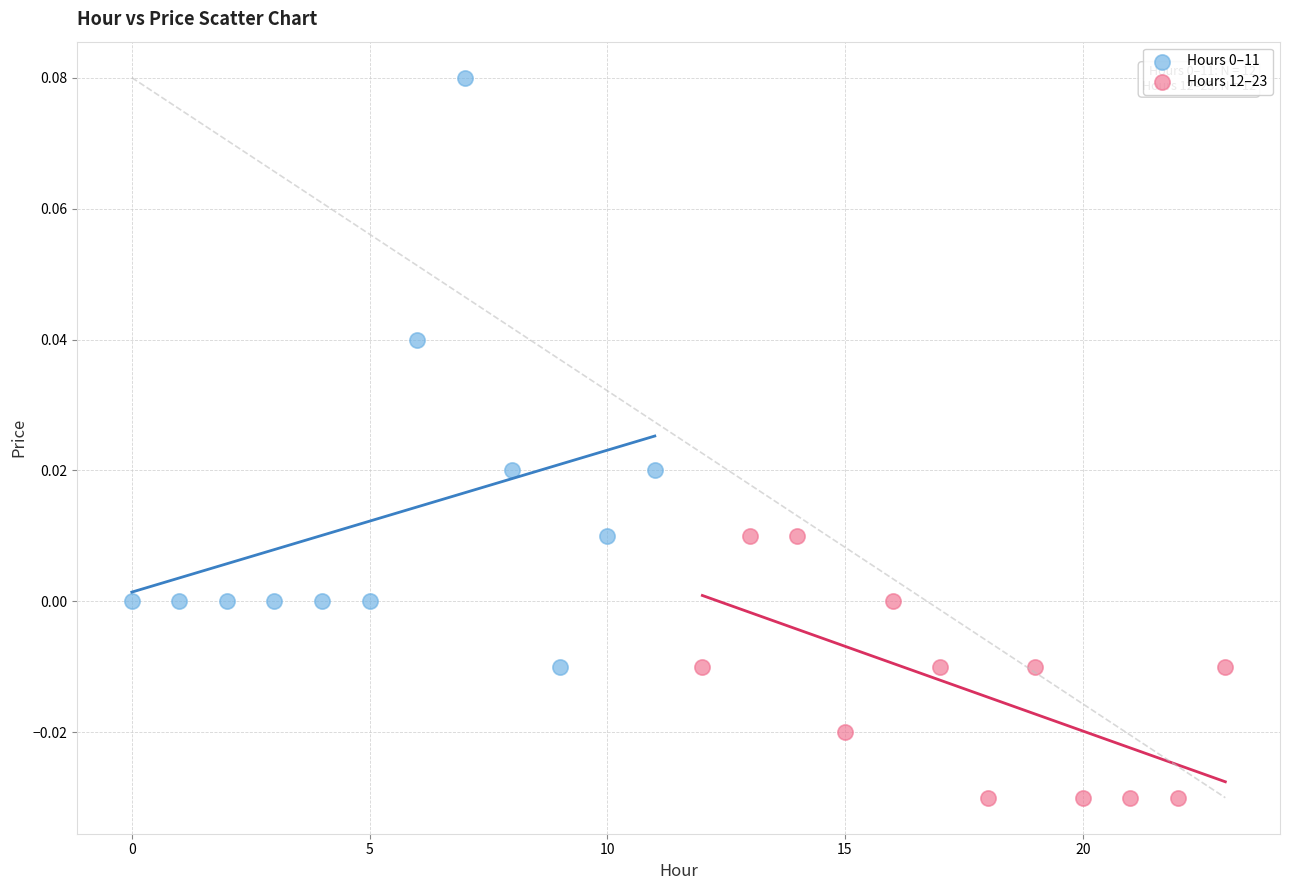

Which series contains the lowest Y value?

Hours 12–23